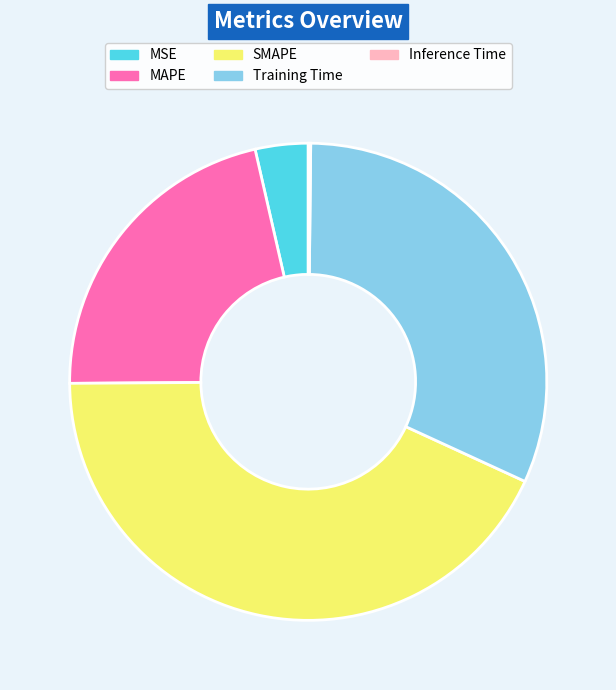

Does MSE account for over 50% of the chart?

No